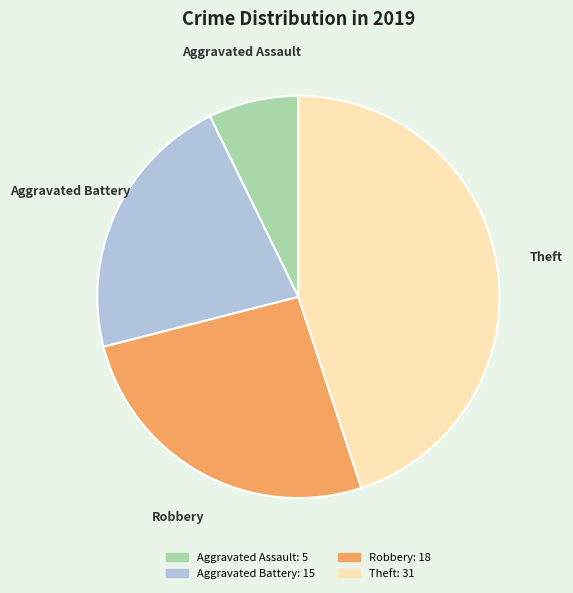

Between Robbery and Aggravated Battery, which is larger?

Robbery